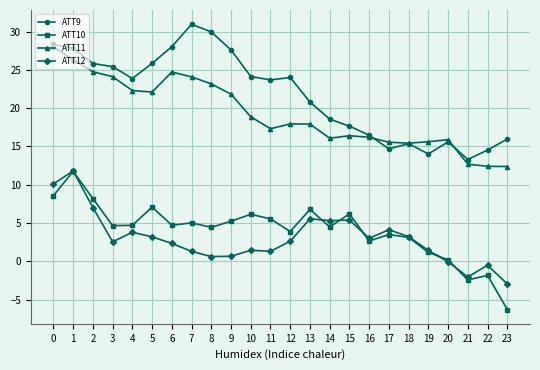

Which series changed the most between 4 and 7?

ATT9